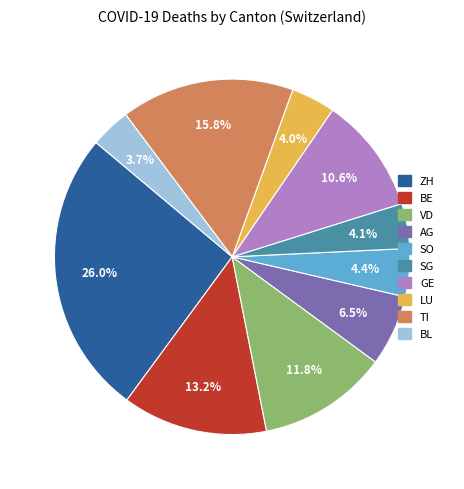

Count the number of slices in the pie.

10